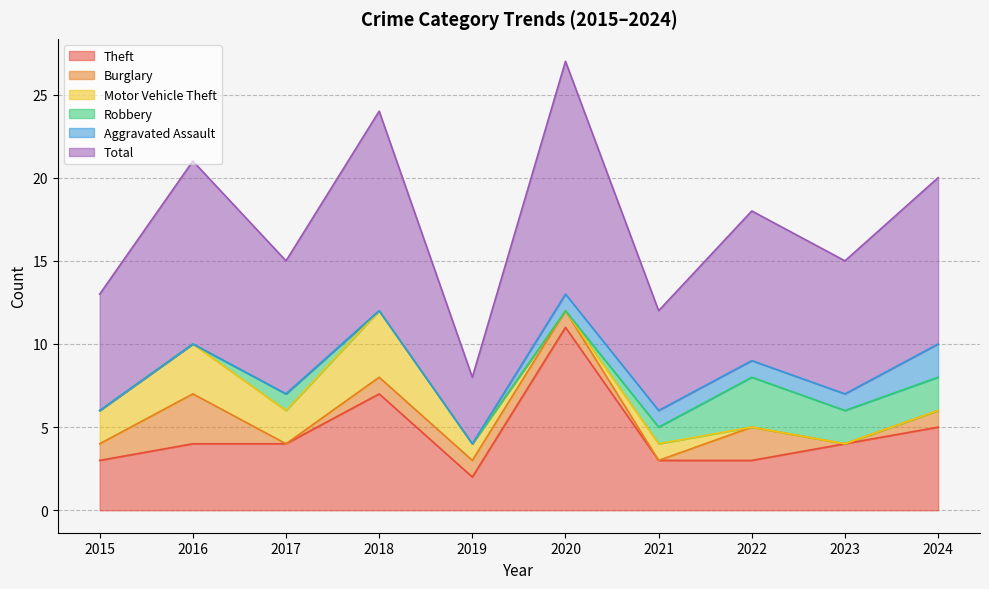

What are all the series names shown in the legend?

Theft, Burglary, Motor Vehicle Theft, Robbery, Aggravated Assault, Total